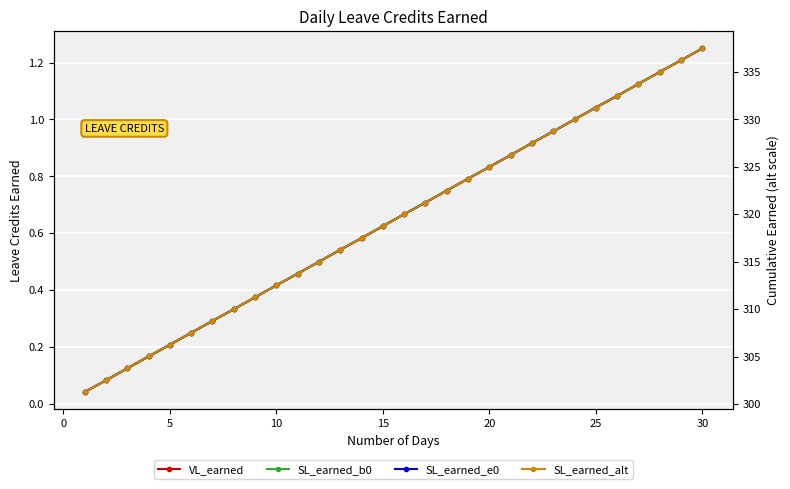

How many lines are shown in the chart?

4